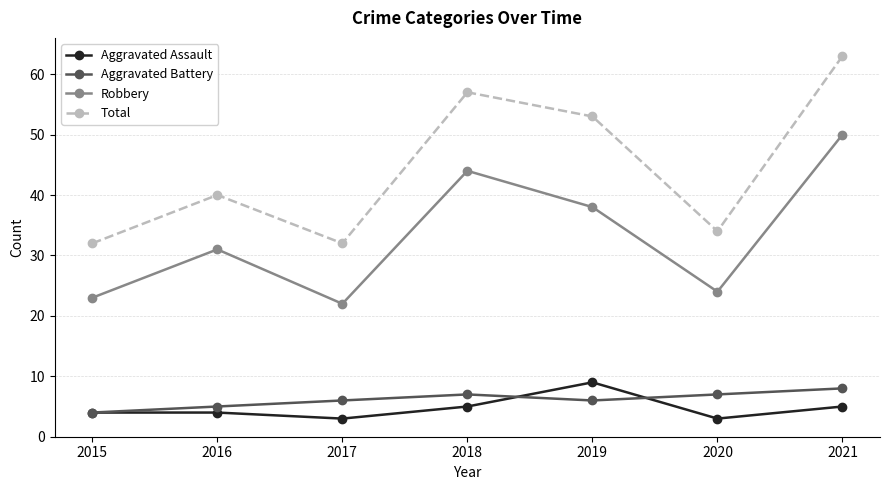

The value of Aggravated Battery at 2021 is 8. True or false?

True